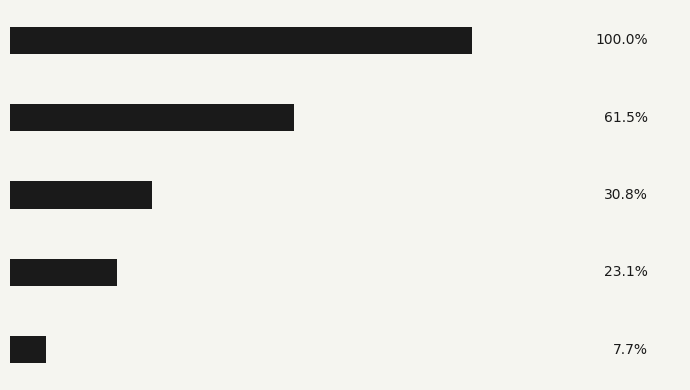

Are the bars horizontal?

Yes